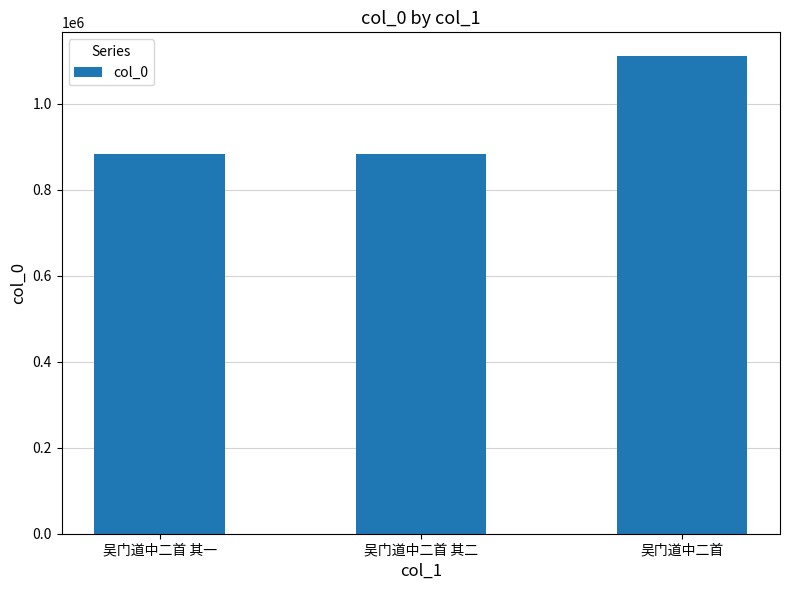

How many bars are there in total?

3